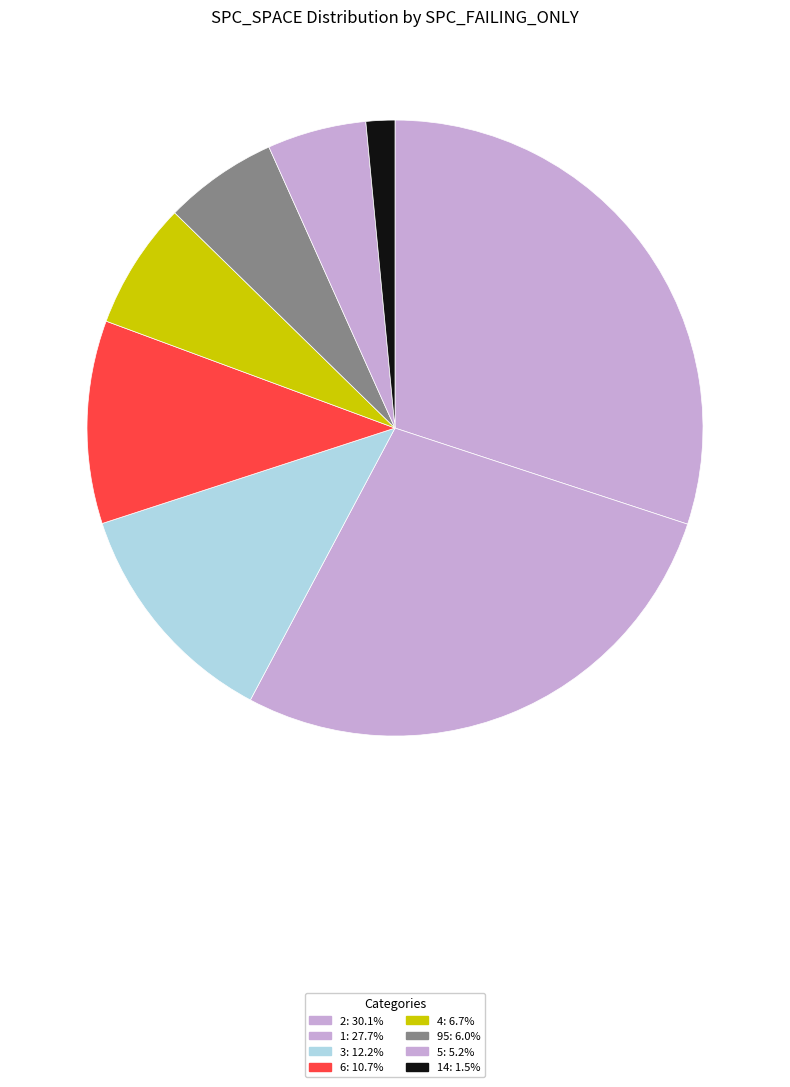

Count the number of slices in the pie.

8